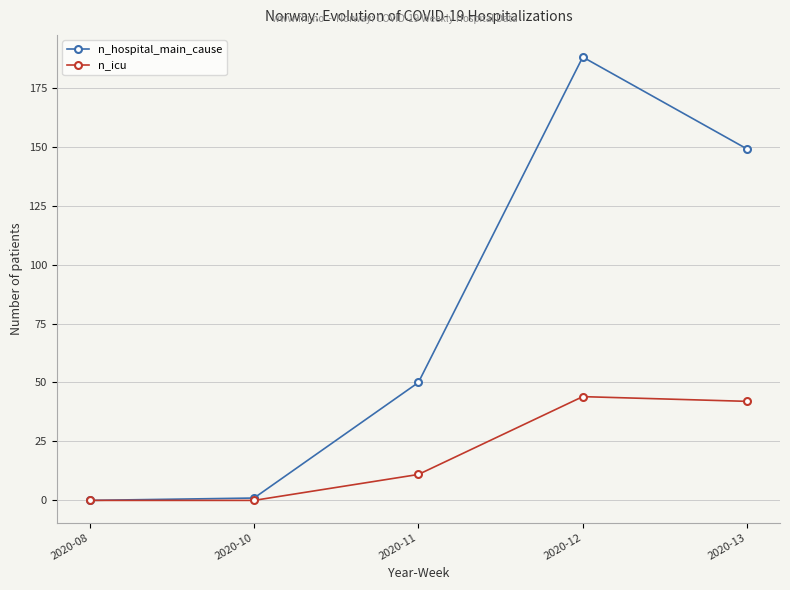

Between 2020-08 and 2020-13, which series saw the biggest shift?

n_hospital_main_cause